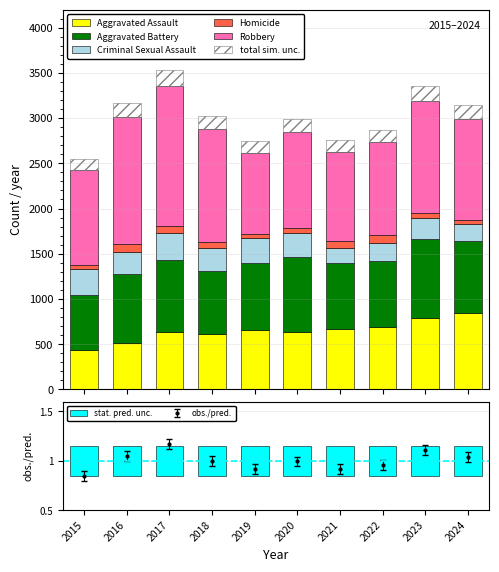

Reading left to right, transcribe all the data shown in this chart.

Aggravated Assault: 441	518	631	610	661	638	668	694	786	845
Aggravated Battery: 598	759	798	700	736	822	725	727	878	799
Criminal Sexual Assault: 288	245	301	255	276	272	171	201	226	180
Homicide: 43	83	82	64	40	56	74	81	62	47
Robbery: 1058	1407	1547	1245	905	1060	984	1030	1240	1119